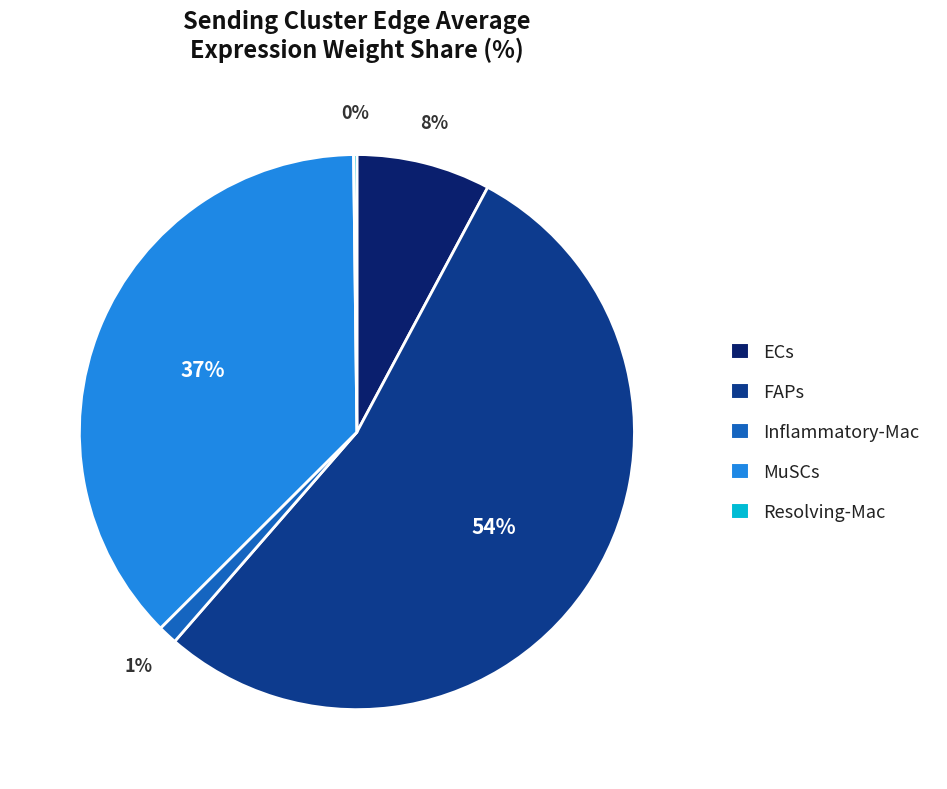

To the nearest percent, what is the average slice percentage?

20%